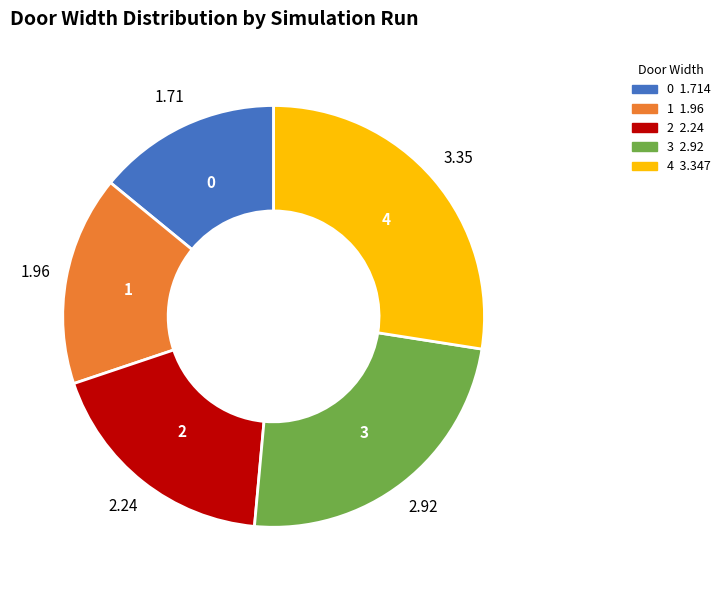

Which slice is the largest?

4